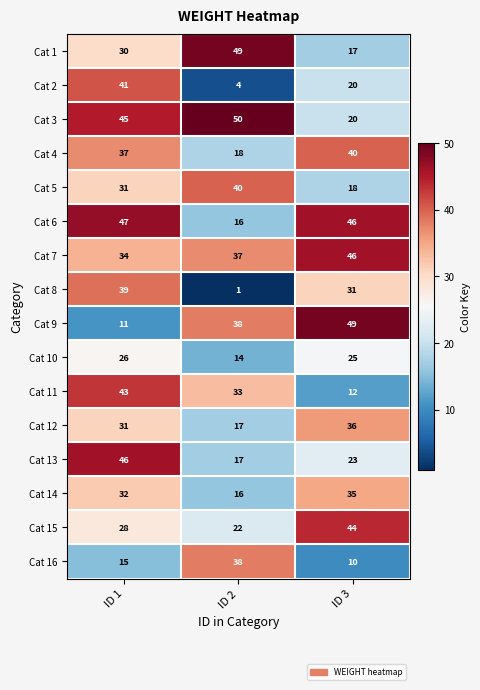

List the labels in order of Cat 11 value, largest first.

ID 1, ID 2, ID 3